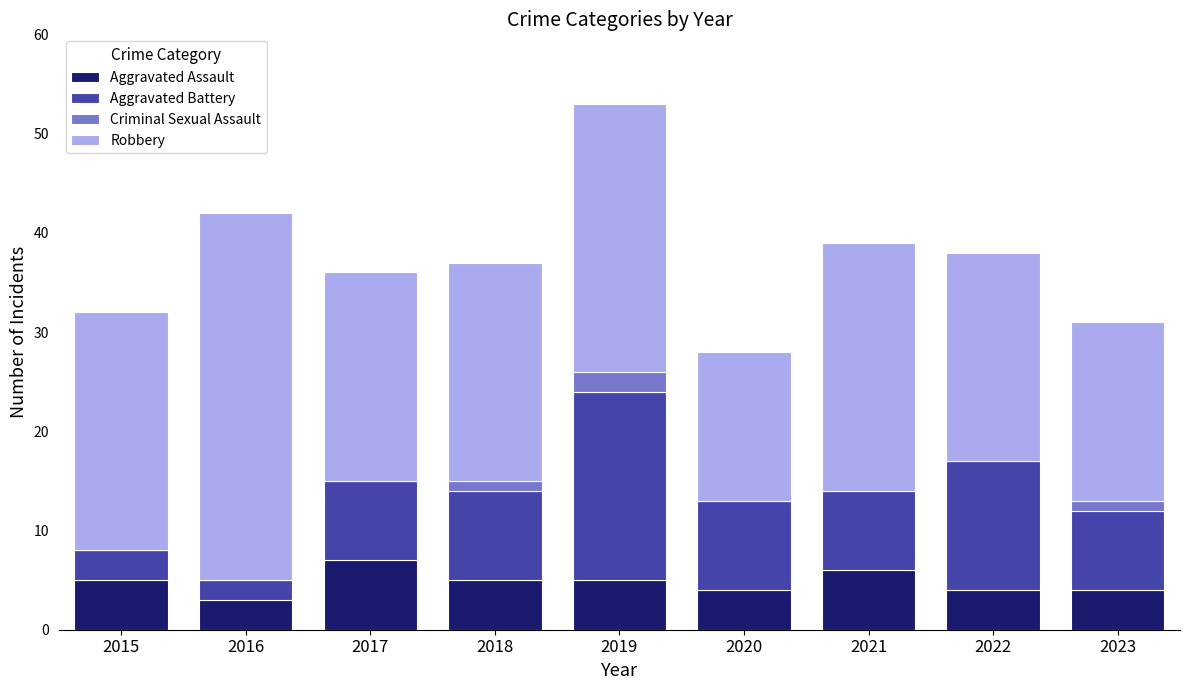

Does the chart contain stacked bars?

Yes